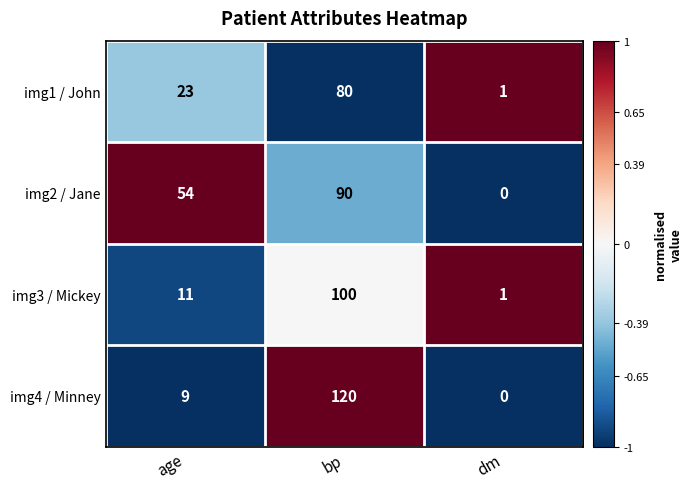

How many data points does each series have?

3